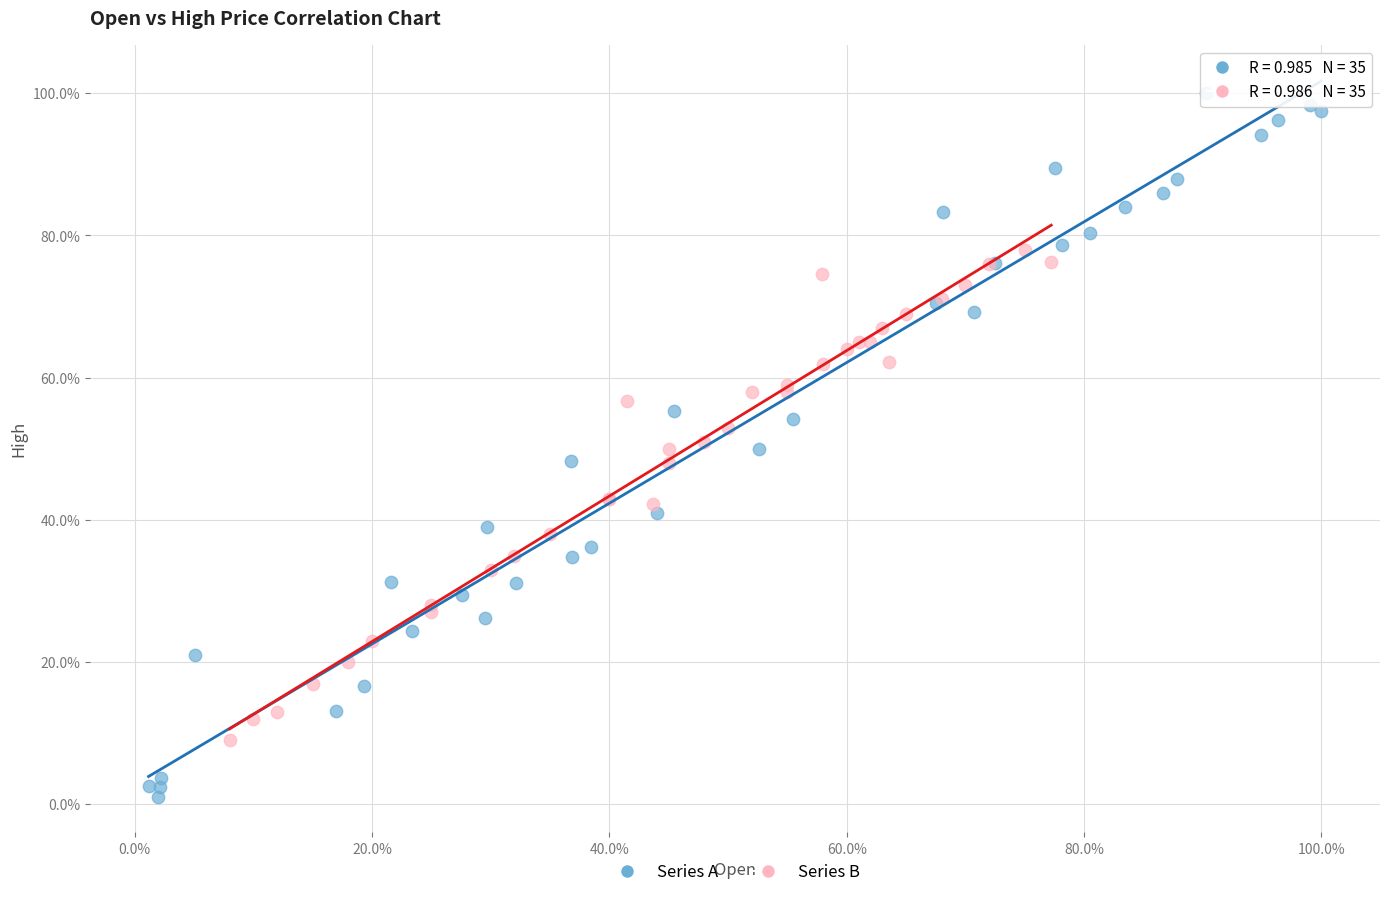

What are all the series names shown in the legend?

Series A, Series B